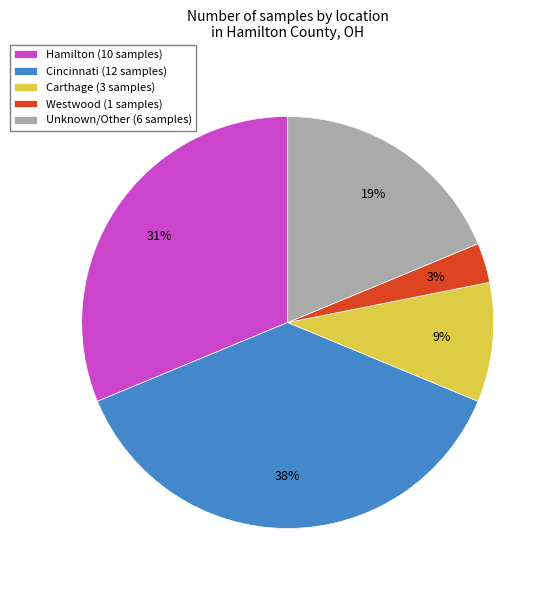

How many slices are in this pie chart?

5